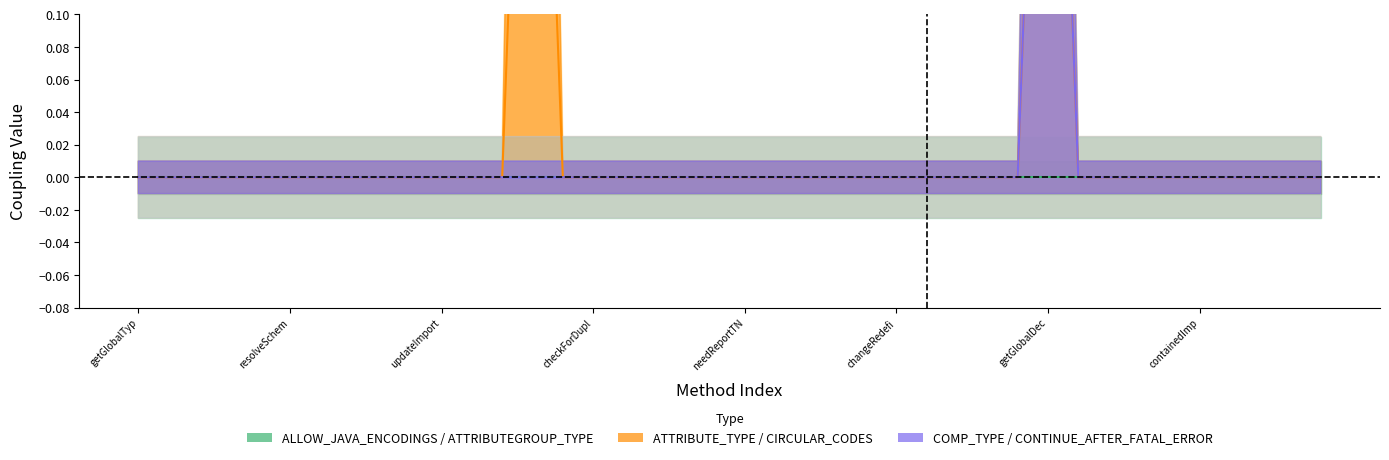

Is the value of ATTRIBUTE_TYPE at changeRedefineGroup greater than the value of ALLOW_JAVA_ENCODINGS at createTraversers?

No